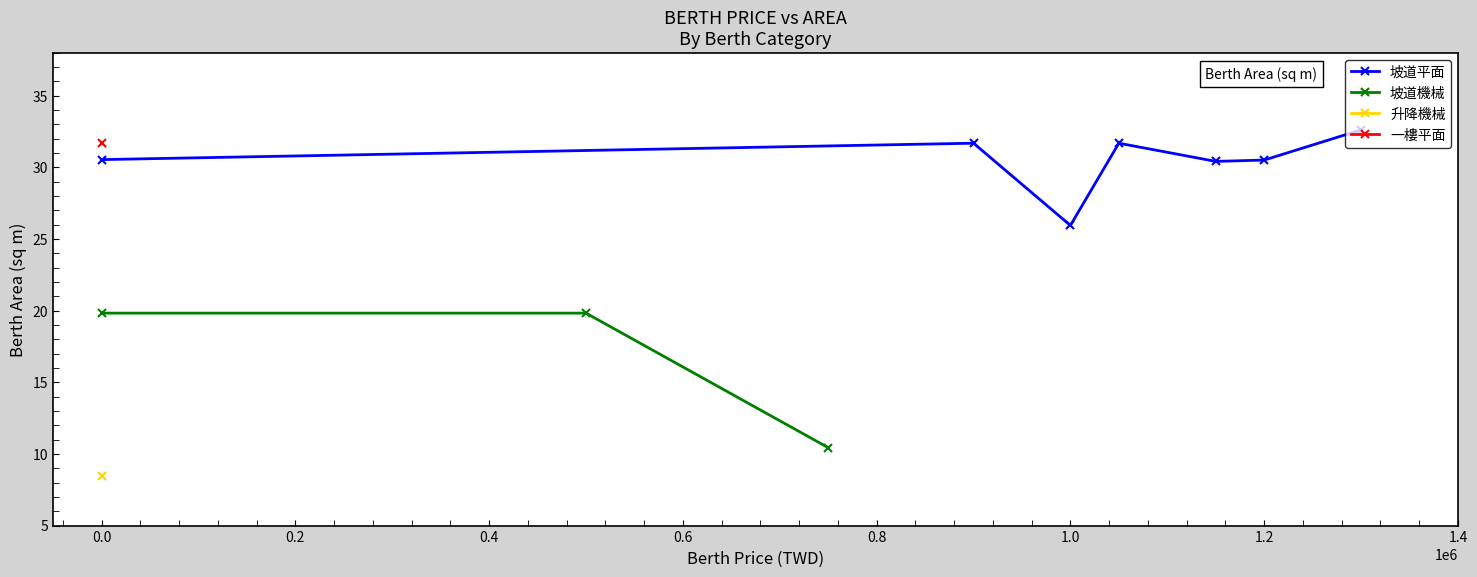

How many interior local peaks does the 坡道平面 series have?

2